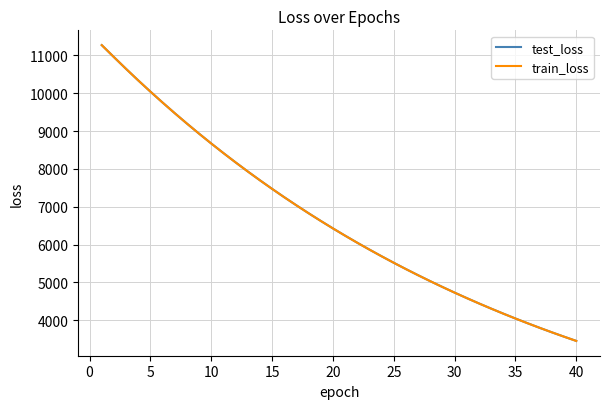

What are all the series names shown in the legend?

test_loss, train_loss